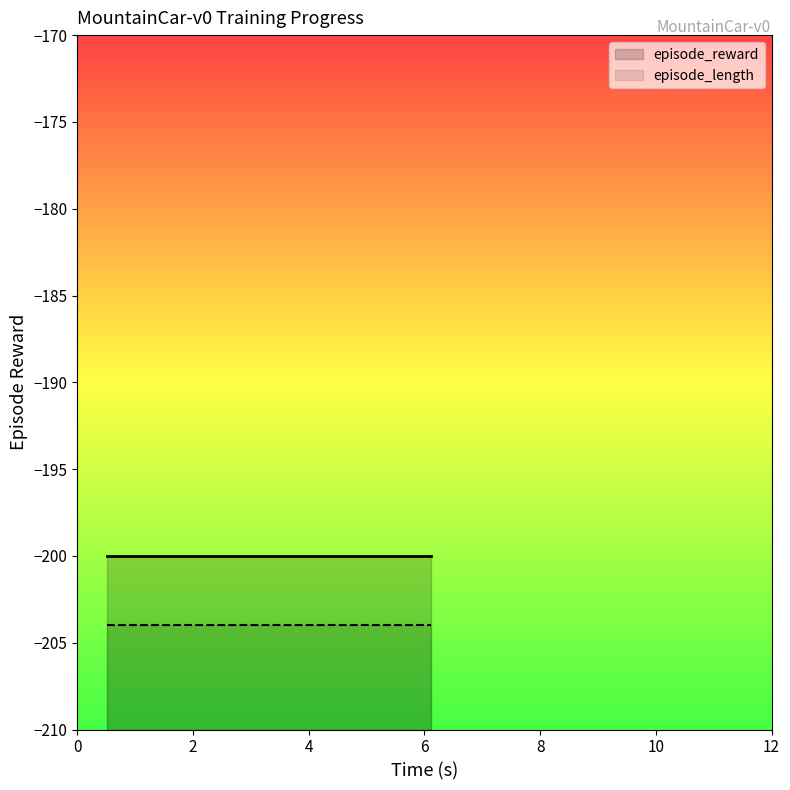

True or false: episode_length has more than 1 interior local peaks.

False